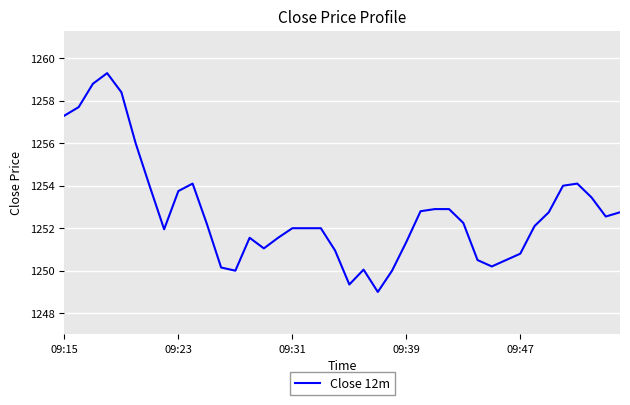

What is the maximum value shown in the chart?

1259.3